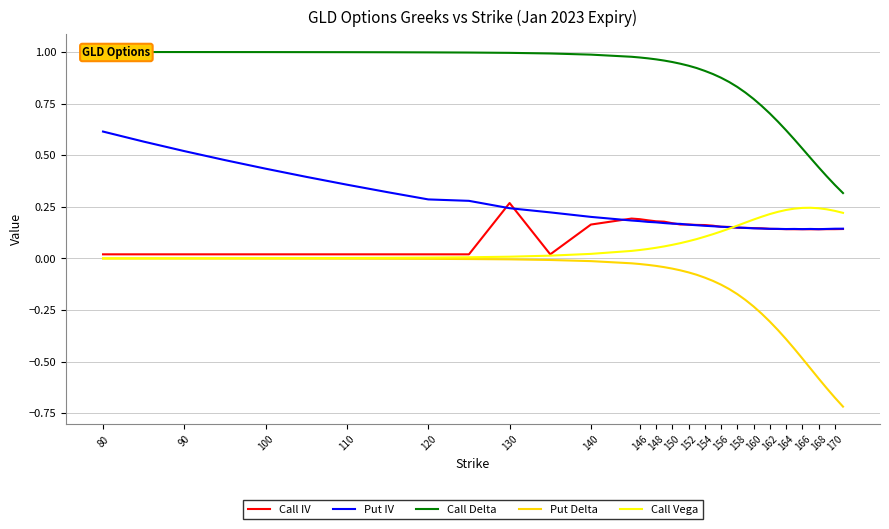

Which series has the largest total across all categories?

Call Delta